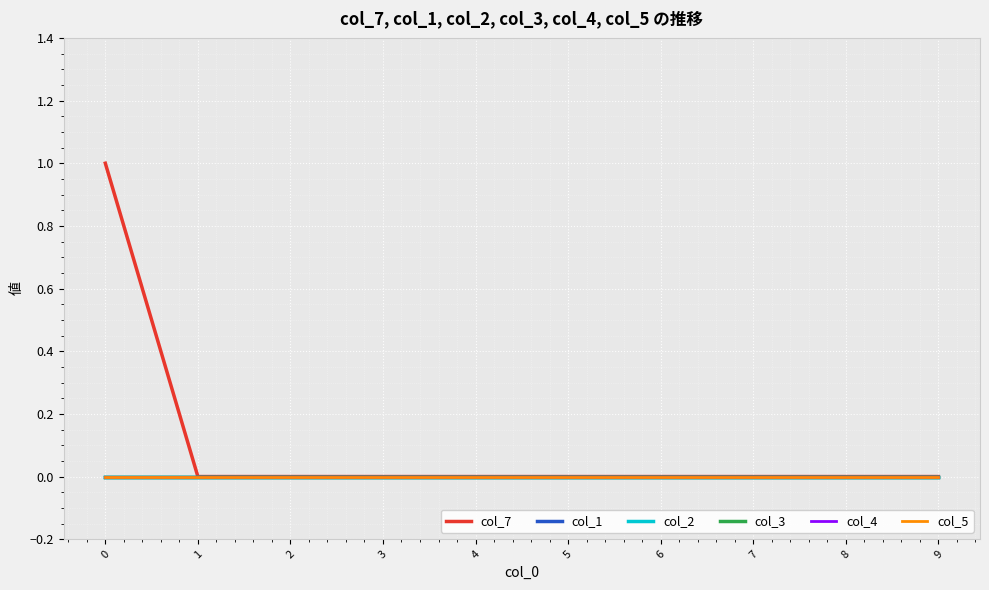

The value of col_5 at 1 is 0. True or false?

True